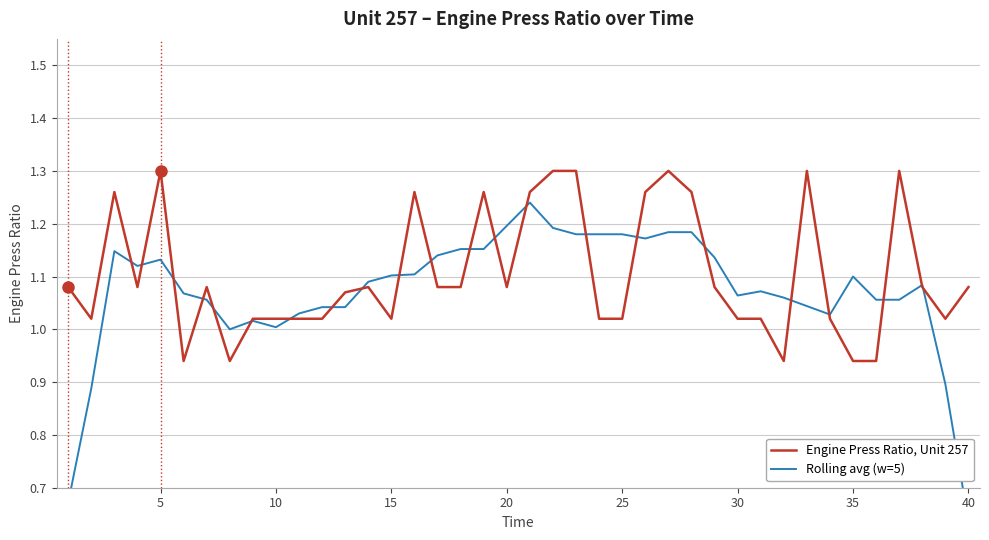

The value of Engine Press Ratio, Unit 257 at 35 is 0.5. True or false?

False